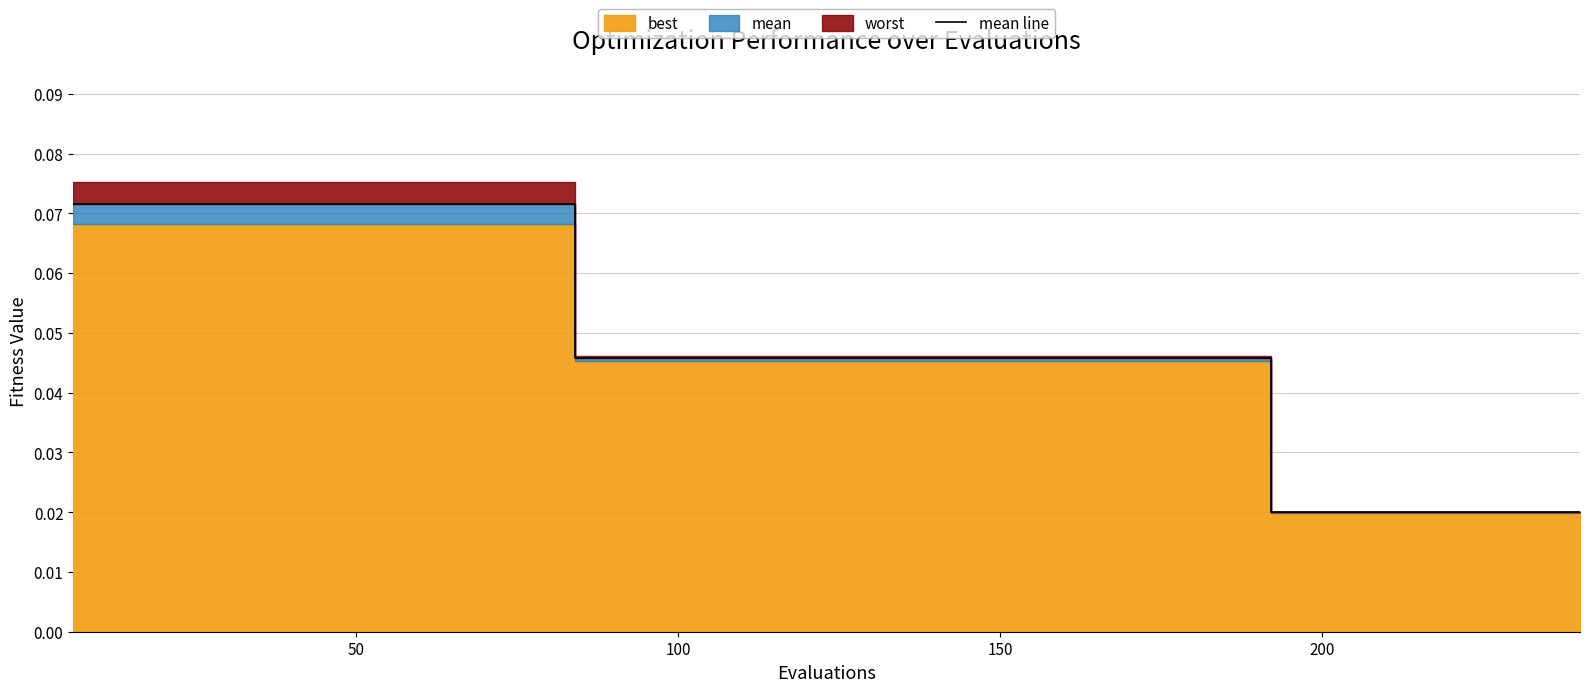

Reading right to left, transcribe all the data shown in this chart.

0.0	0.0	0.0	0.0	0.0	0.0	0.0	0.0	0.0	0.0	0.0	0.0	0.0	0.0	0.0	0.0	0.0	0.0	0.0	0.0	0.0	0.0	0.0	0.0	0.0	0.0	0.0	0.1	0.1	0.1	0.1	0.1	0.1	0.1	0.1	0.1	0.1	0.1	0.1	0.1